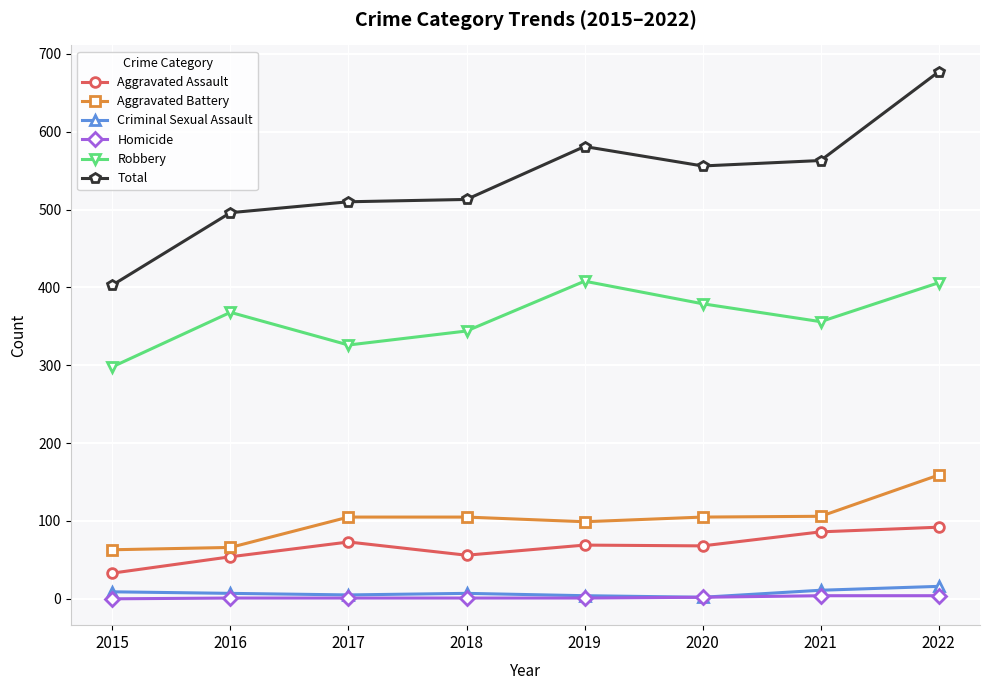

What is the value of the Aggravated Battery point at the 6th from the left?

105